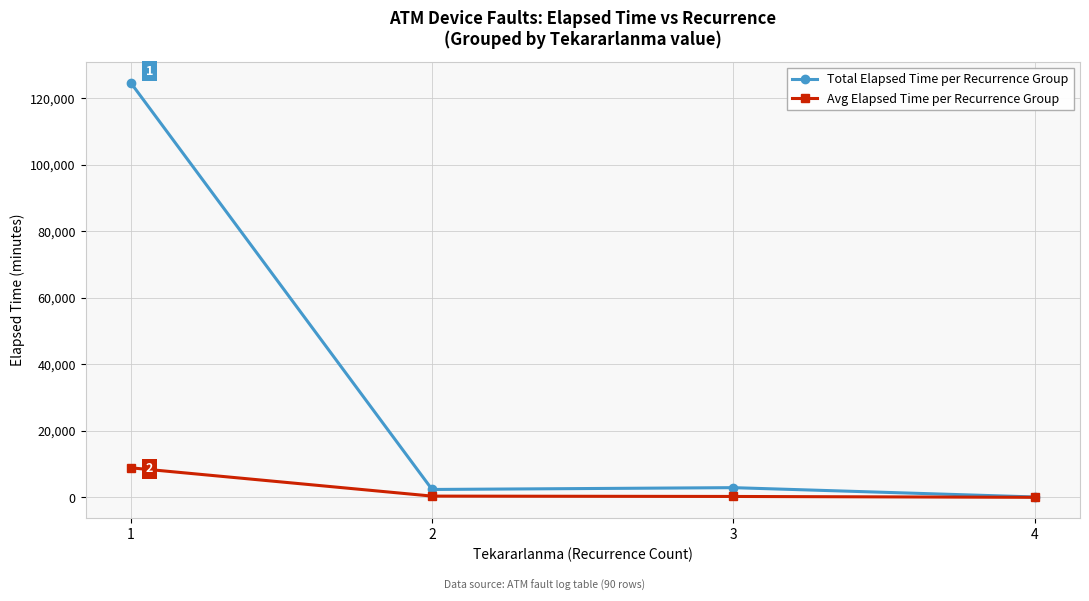

What is the spread (max minus min) of values at 3?

2646